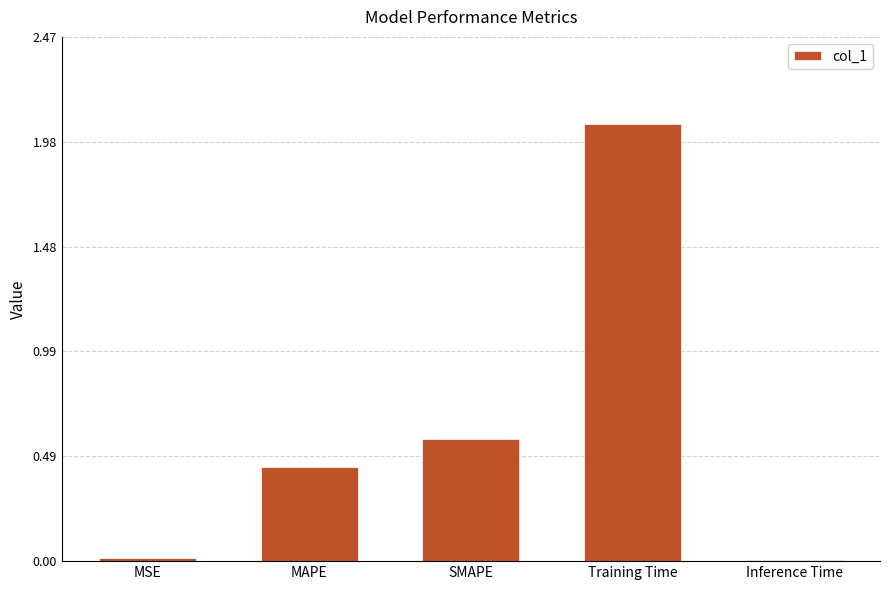

How many bars are there in total?

5